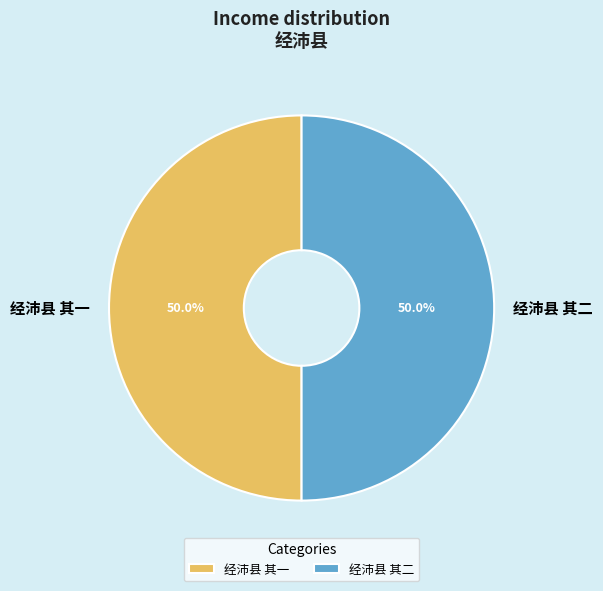

True or false: 经沛县 其一 accounts for 50% of the total.

True